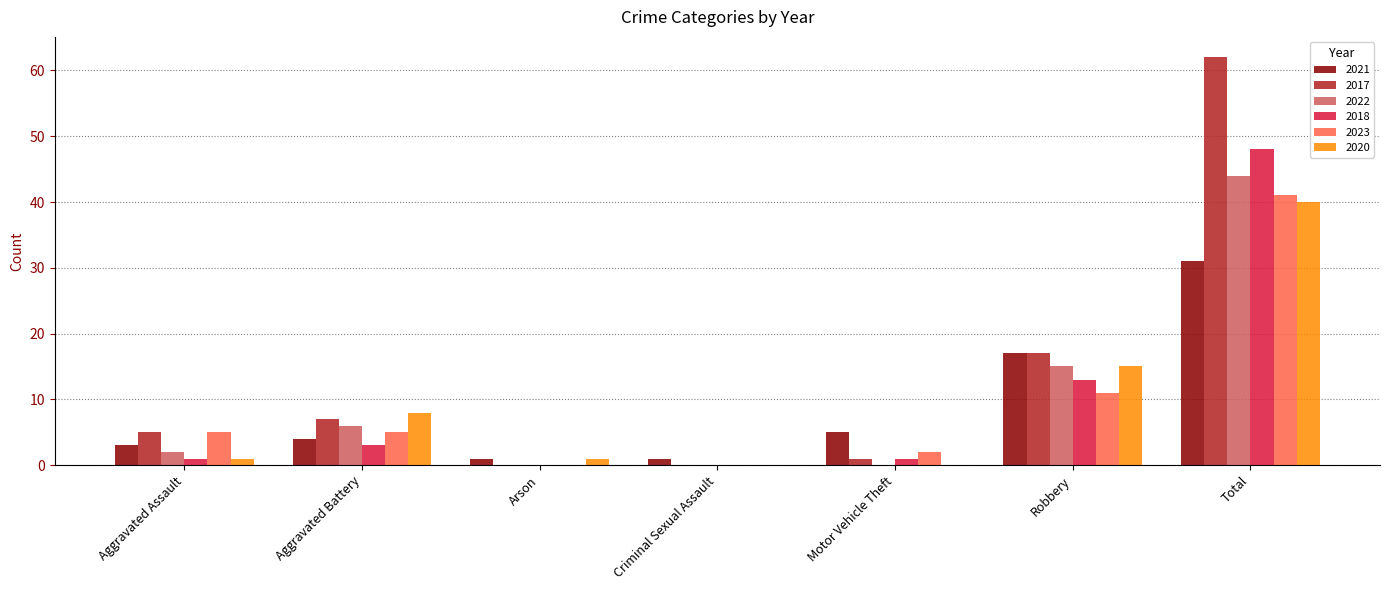

Between Motor Vehicle Theft and Total, which series saw the biggest shift?

2017